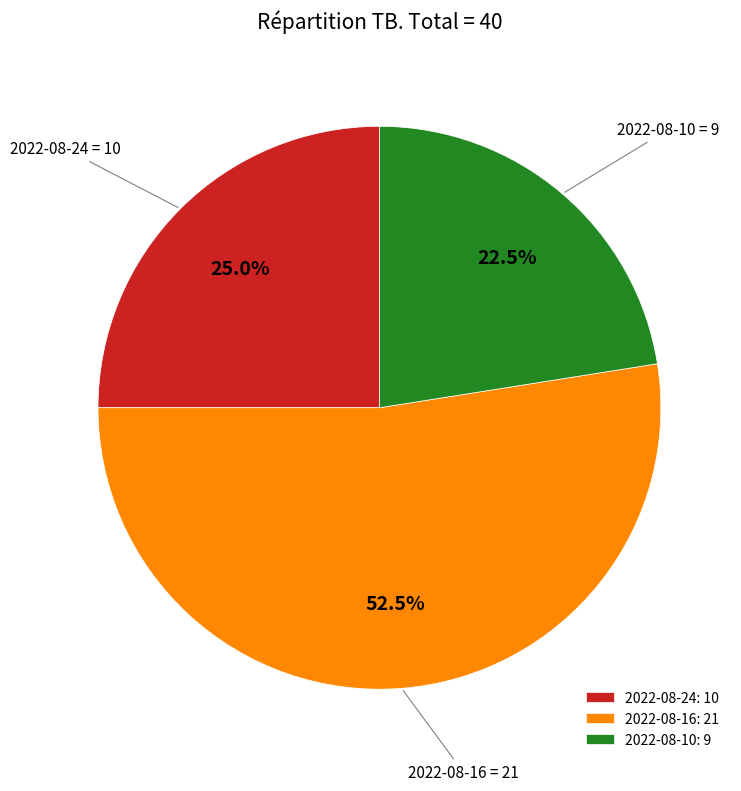

Is it true that 2022-08-24 is 25% of the pie?

True